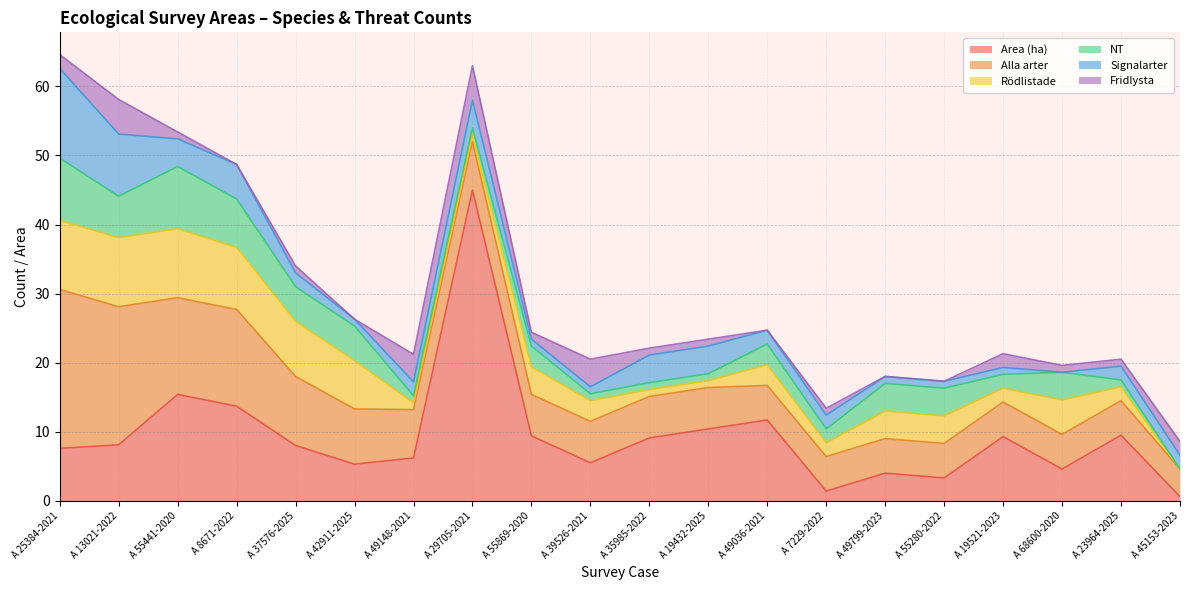

The NT series shows 3.0 at A 49036-2021. True or false?

True